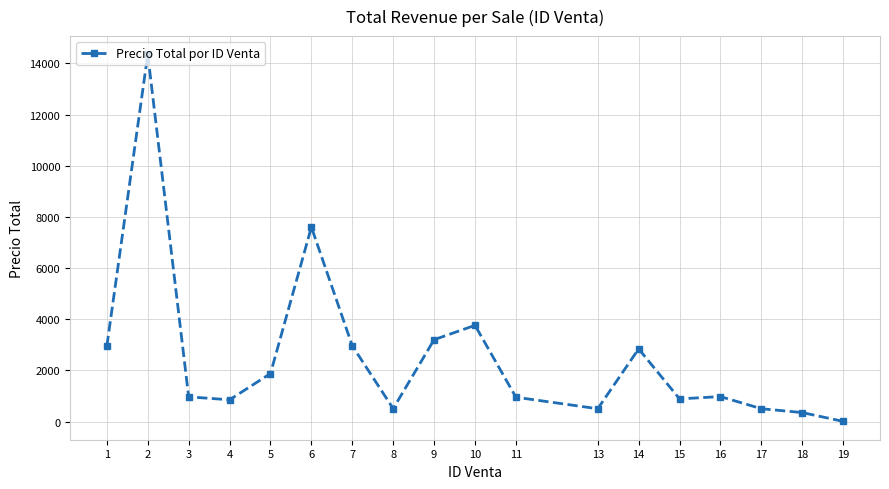

What is the difference between the second highest and minimum values?

7594